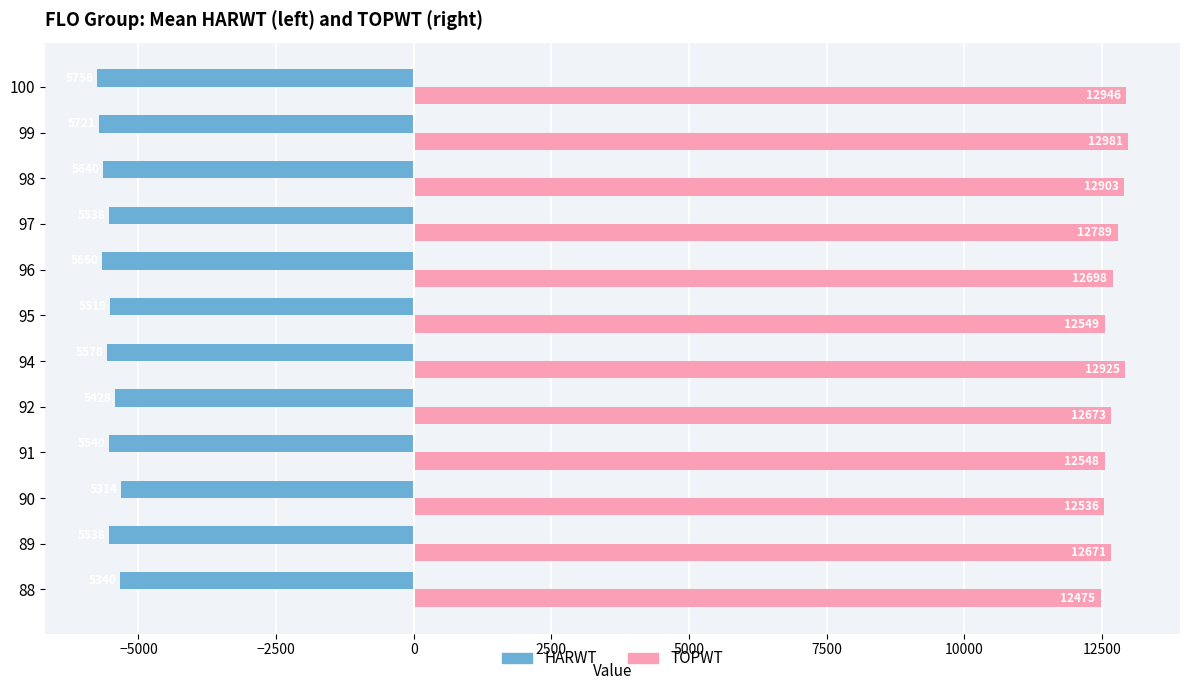

Which series has the largest range (max minus min)?

TOPWT